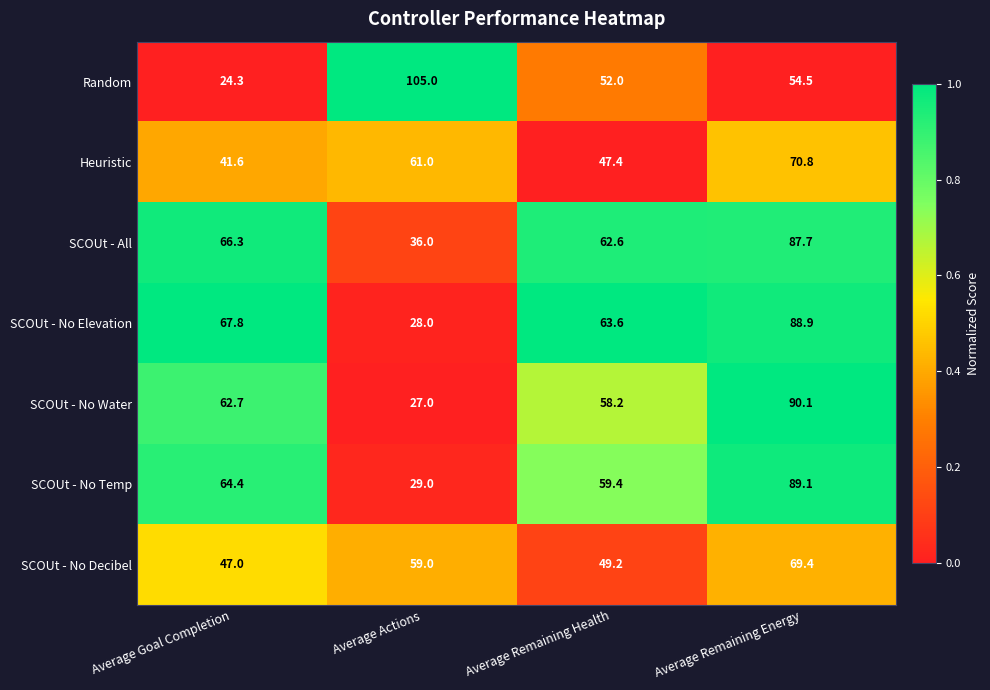

Which category has the highest value across all series?

Average Actions